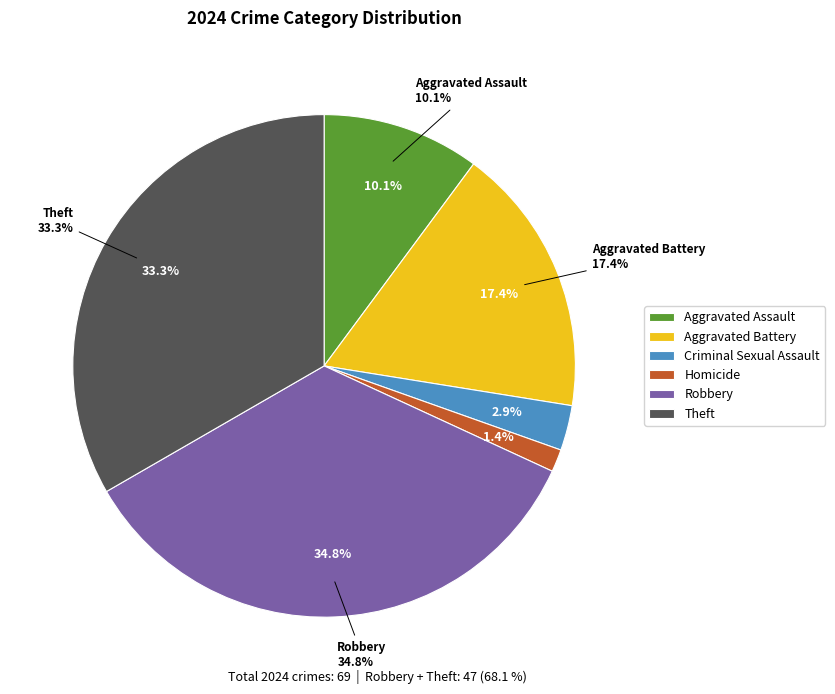

Which has a higher value, Aggravated Battery or Homicide?

Aggravated Battery